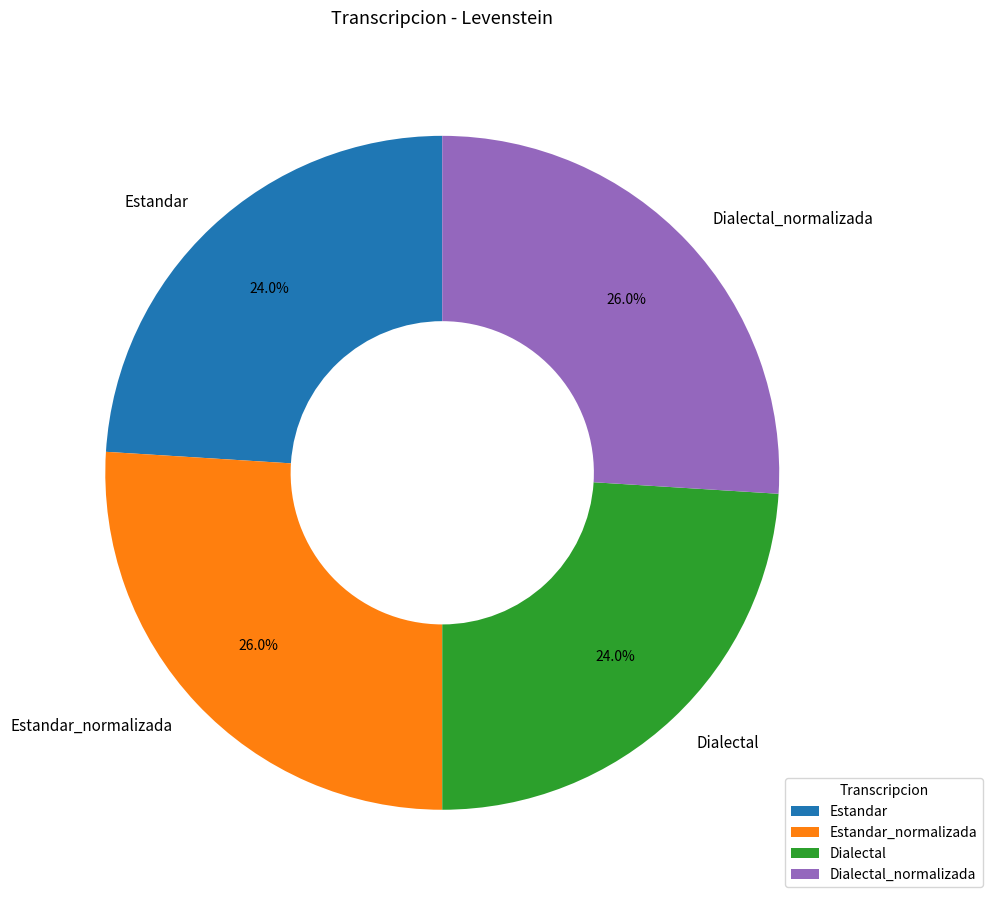

What percentage do Estandar and Dialectal together represent?

48.0%